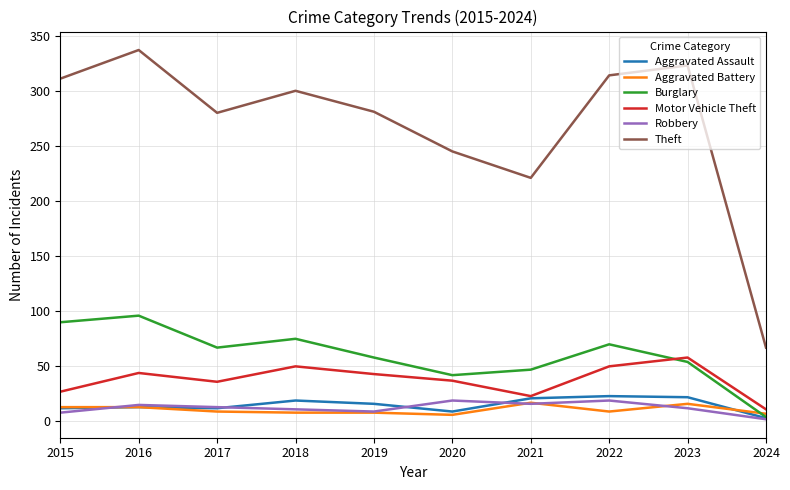

Where is the first local minimum for Theft?

2017